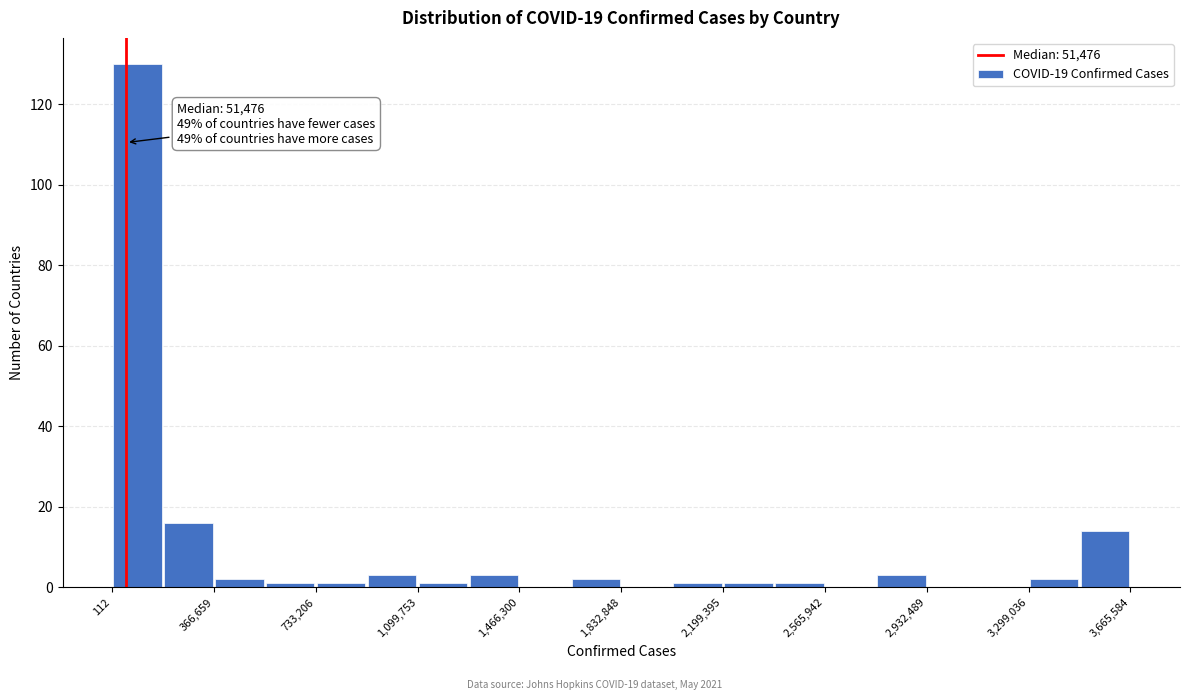

Around what value on the x-axis is the tallest bar? Give the approximate position of its centre, as read against the axis.

100000